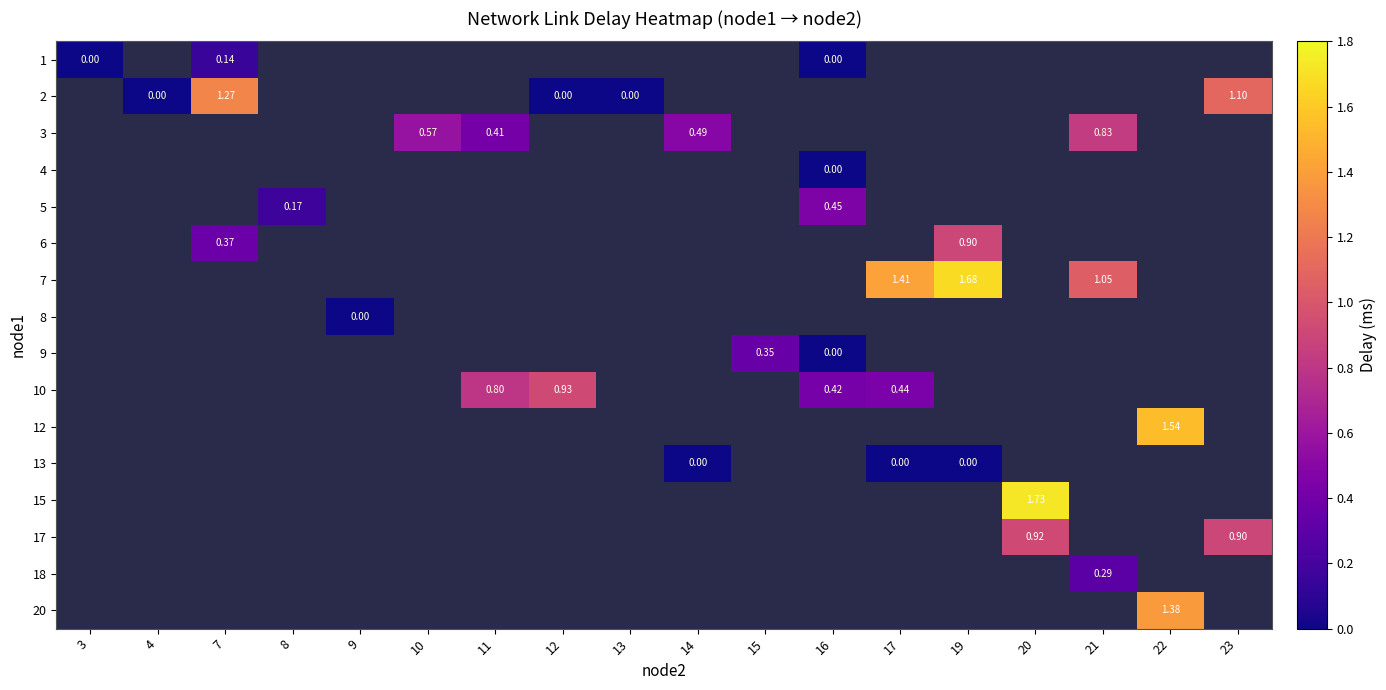

At how many categories does at least one series exceed 0?

14